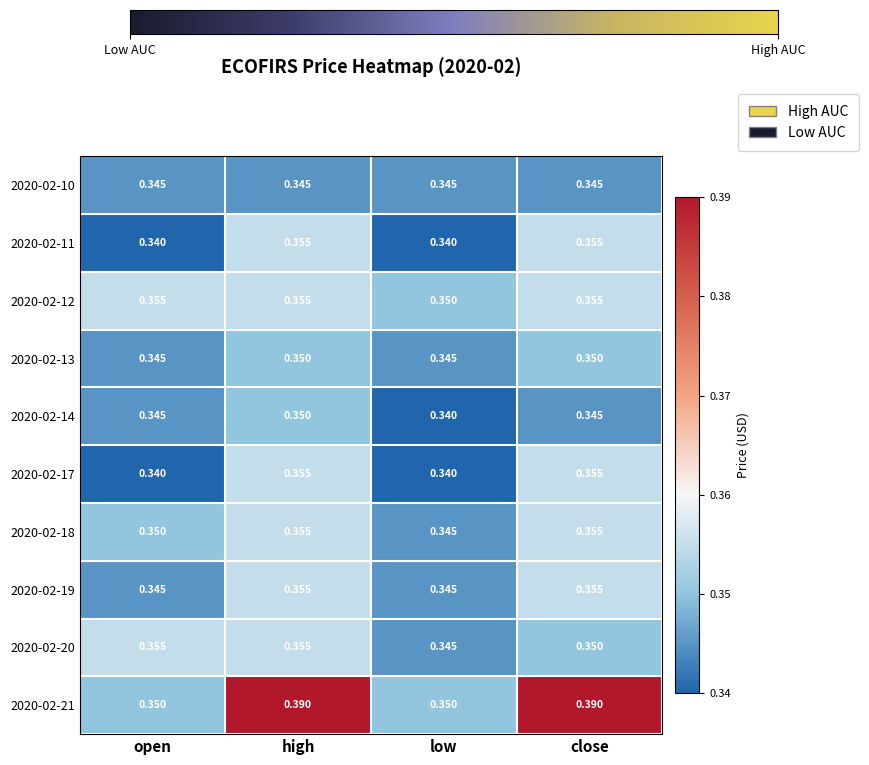

Is the value of 2020-02-18 at open greater than the value of 2020-02-13 at open?

Yes